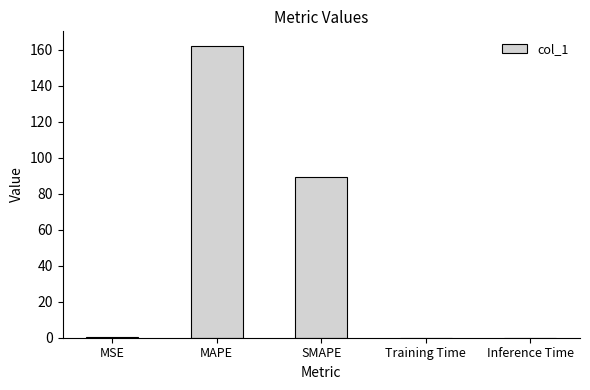

What is the sum of all values?

251.9